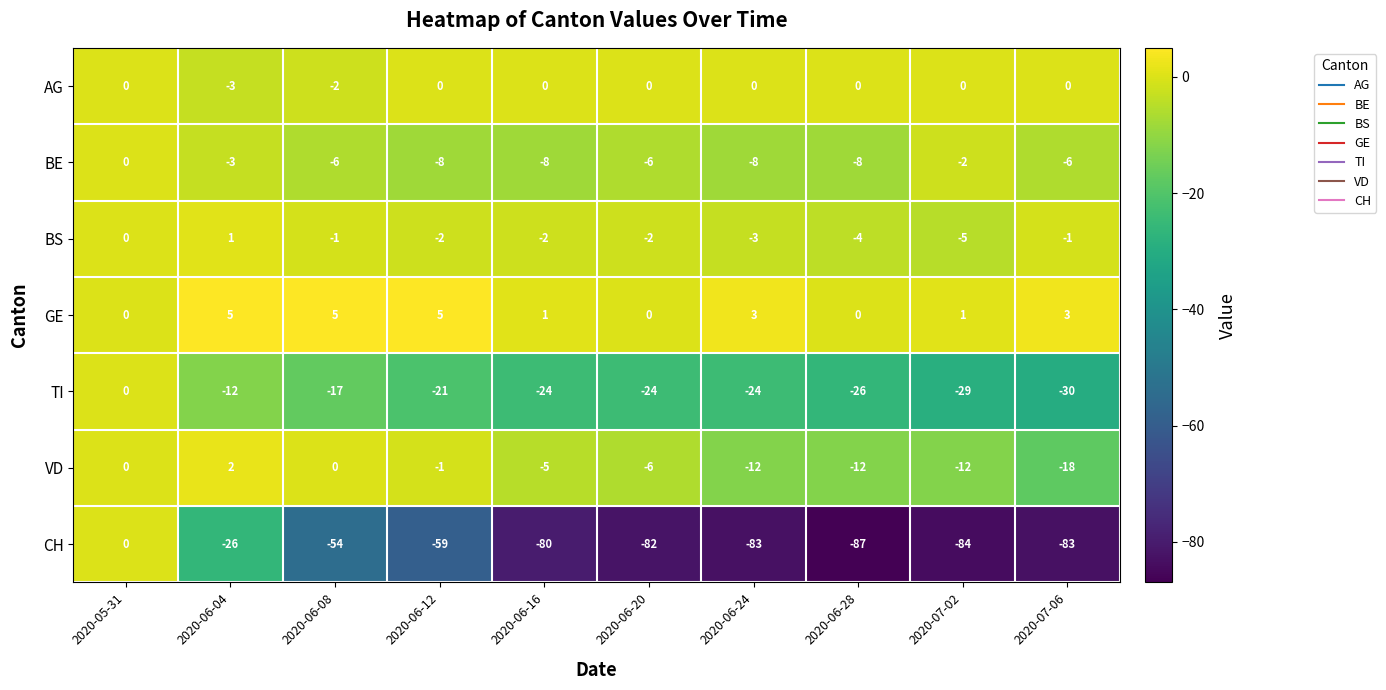

Rank the series at 2020-07-06 from highest to lowest value.

GE, AG, BS, BE, VD, TI, CH